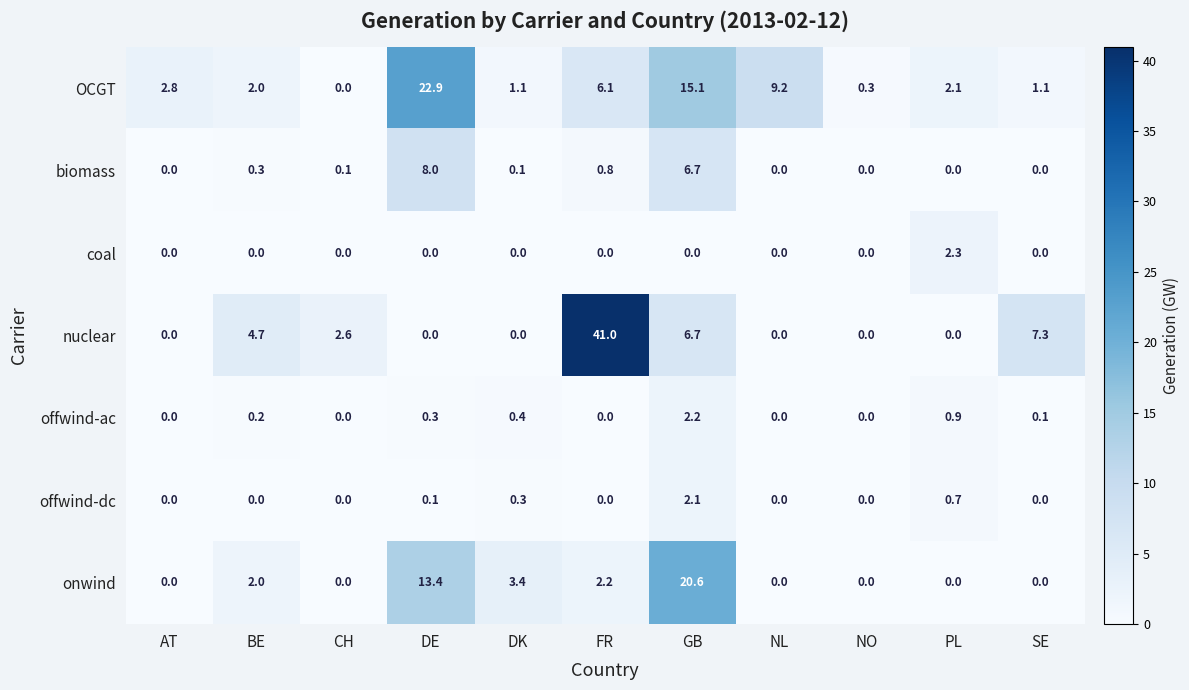

Which series has the largest total across all categories?

OCGT